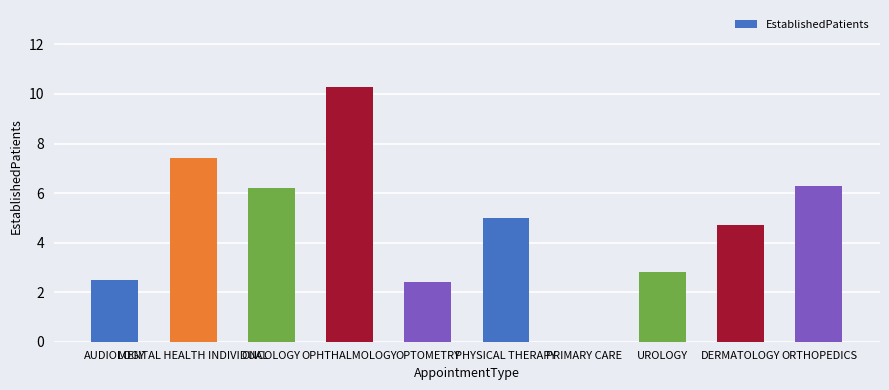

Between MENTAL HEALTH INDIVIDUAL and UROLOGY, which is larger?

MENTAL HEALTH INDIVIDUAL